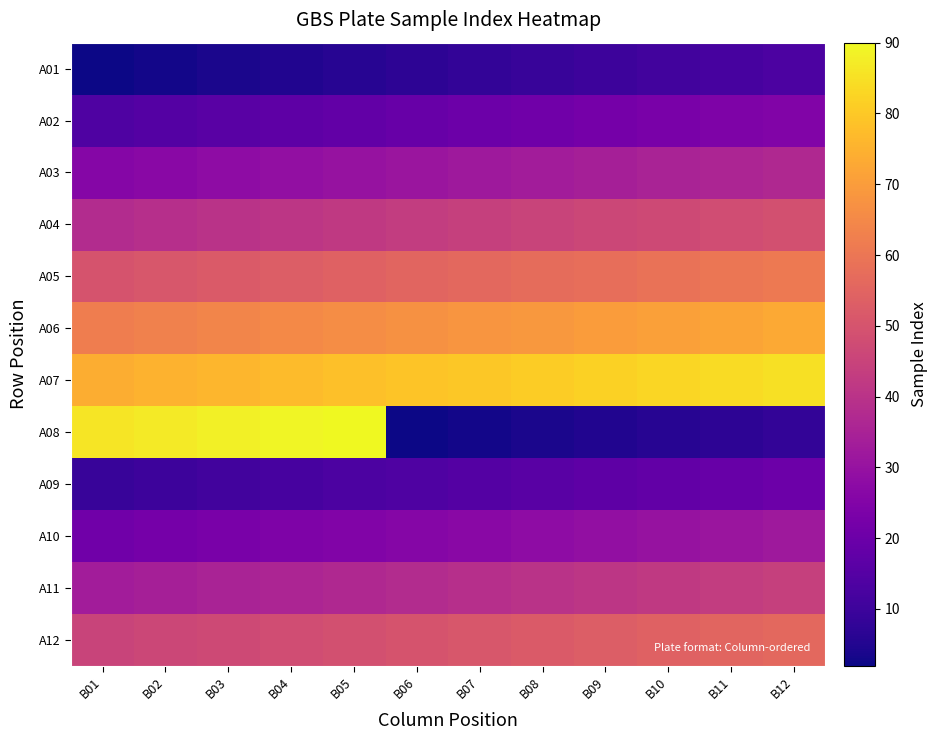

Reading left to right, extract all data points from this chart.

A01: B01=2	B02=3	B03=4	B04=5	B05=6	B06=7	B07=8	B08=9	B09=10	B10=11	B11=12	B12=13
A02: B01=14	B02=15	B03=16	B04=17	B05=18	B06=19	B07=20	B08=21	B09=22	B10=23	B11=24	B12=25
A03: B01=26	B02=27	B03=28	B04=29	B05=30	B06=31	B07=32	B08=33	B09=34	B10=35	B11=36	B12=37
A04: B01=38	B02=39	B03=40	B04=41	B05=42	B06=43	B07=44	B08=45	B09=46	B10=47	B11=48	B12=49
A05: B01=50	B02=51	B03=52	B04=53	B05=54	B06=55	B07=56	B08=57	B09=58	B10=59	B11=60	B12=61
A06: B01=62	B02=63	B03=64	B04=65	B05=66	B06=67	B07=68	B08=69	B09=70	B10=71	B11=72	B12=73
A07: B01=74	B02=75	B03=76	B04=77	B05=78	B06=79	B07=80	B08=81	B09=82	B10=83	B11=84	B12=85
A08: B01=86	B02=87	B03=88	B04=89	B05=90	B06=2	B07=3	B08=4	B09=5	B10=6	B11=7	B12=8
A09: B01=9	B02=10	B03=11	B04=12	B05=13	B06=14	B07=15	B08=16	B09=17	B10=18	B11=19	B12=20
A10: B01=21	B02=22	B03=23	B04=24	B05=25	B06=26	B07=27	B08=28	B09=29	B10=30	B11=31	B12=32
A11: B01=33	B02=34	B03=35	B04=36	B05=37	B06=38	B07=39	B08=40	B09=41	B10=42	B11=43	B12=44
A12: B01=45	B02=46	B03=47	B04=48	B05=49	B06=50	B07=51	B08=52	B09=53	B10=54	B11=55	B12=56